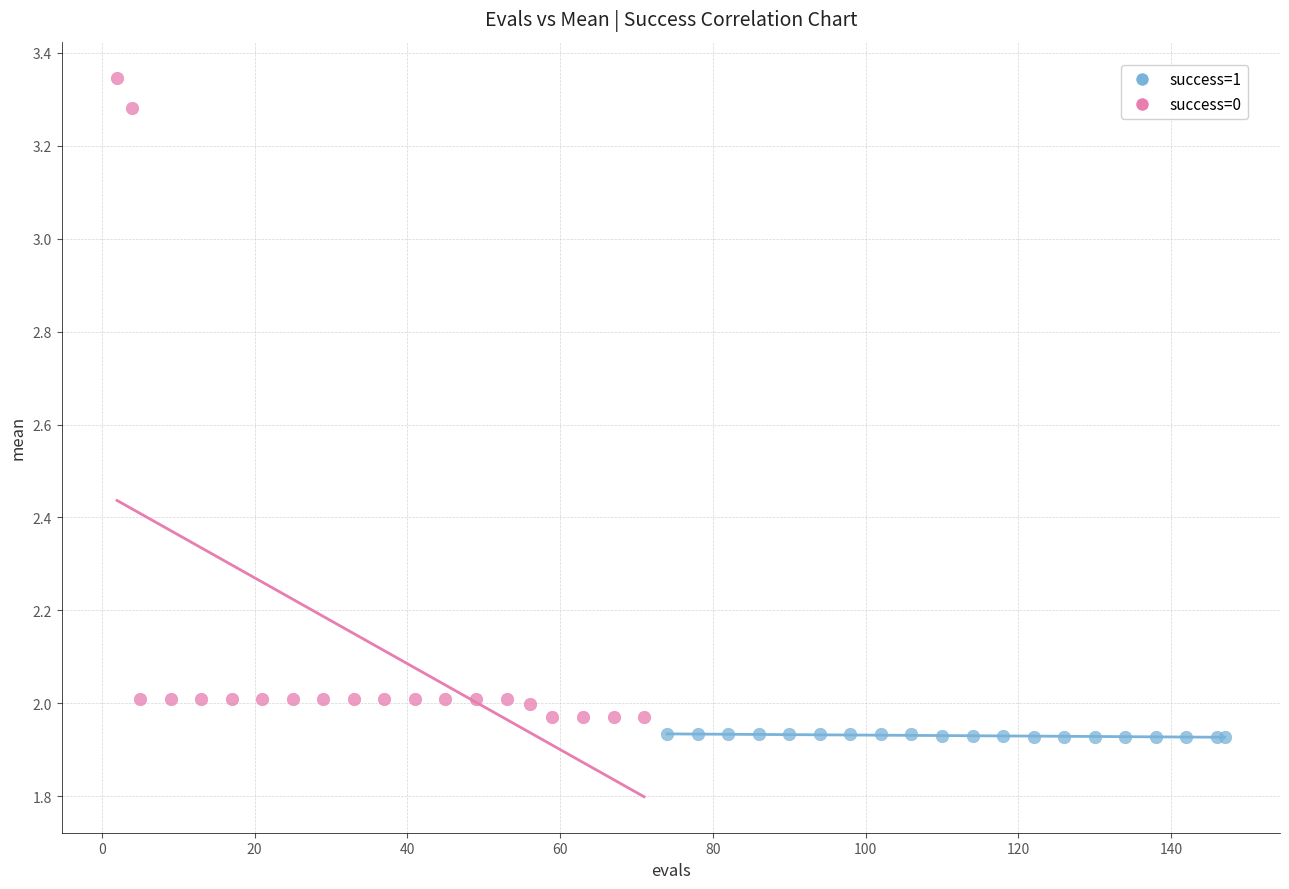

Which series has the largest Y range (max minus min)?

success=0